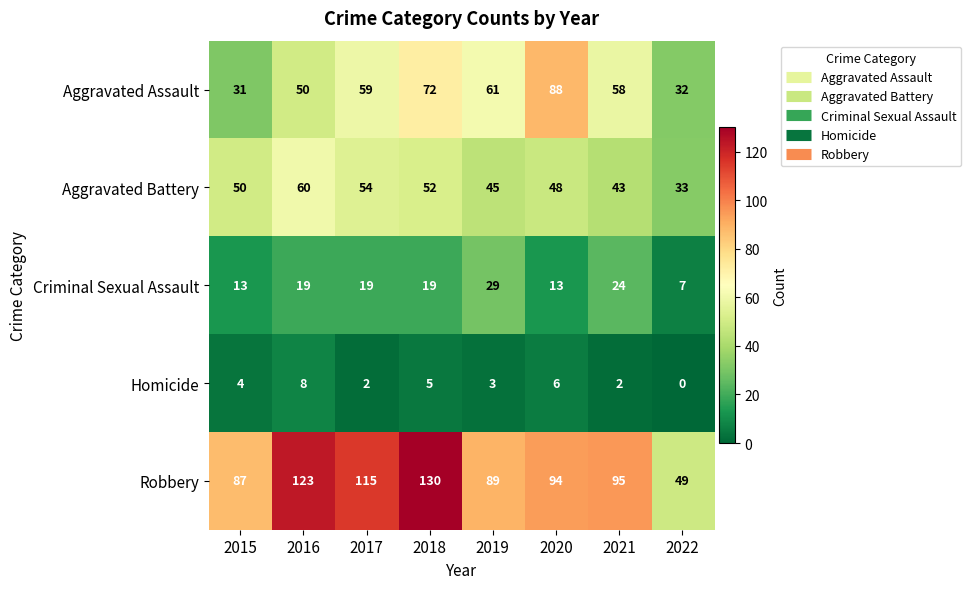

The value of Aggravated Battery at 2017 is 54. True or false?

True